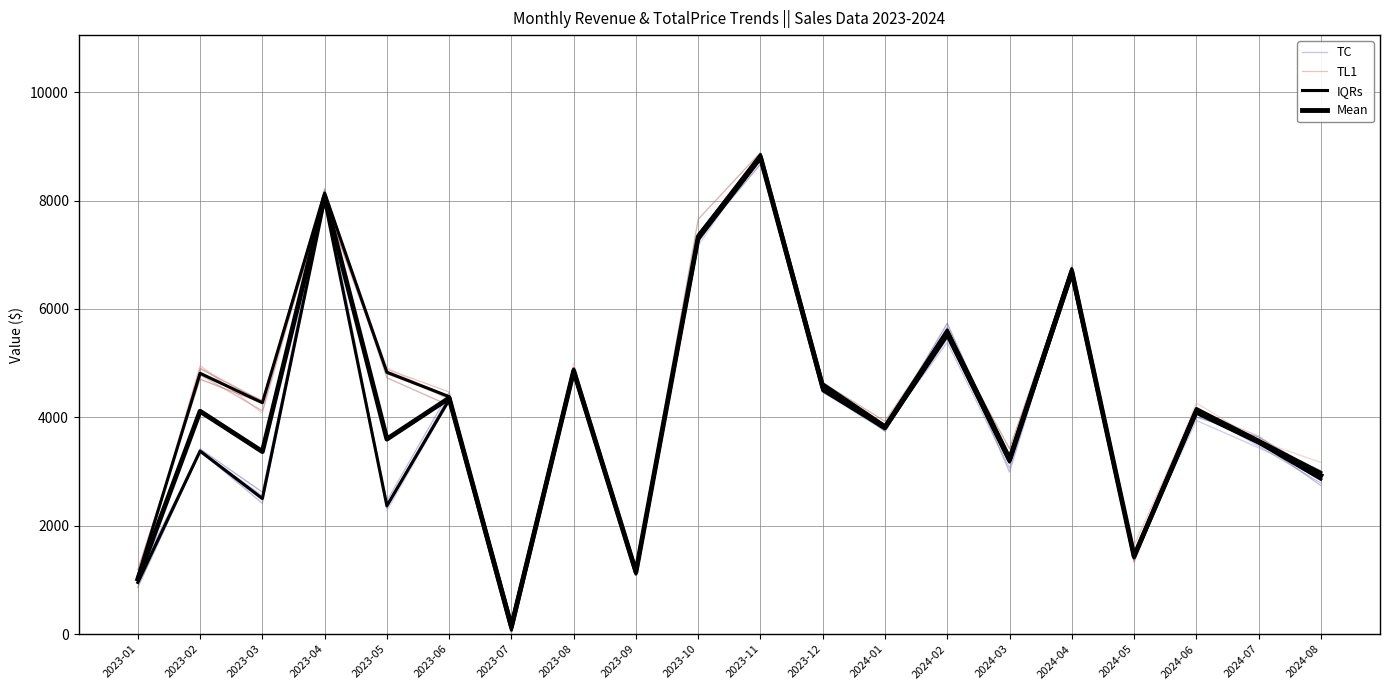

Is this an area chart (filled region under the line)?

No